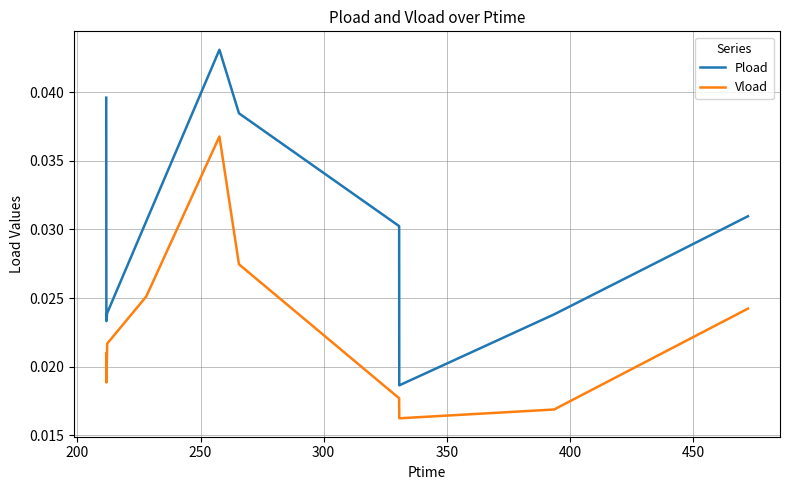

Rank the series by their maximum value, from lowest to highest.

Vload, Pload